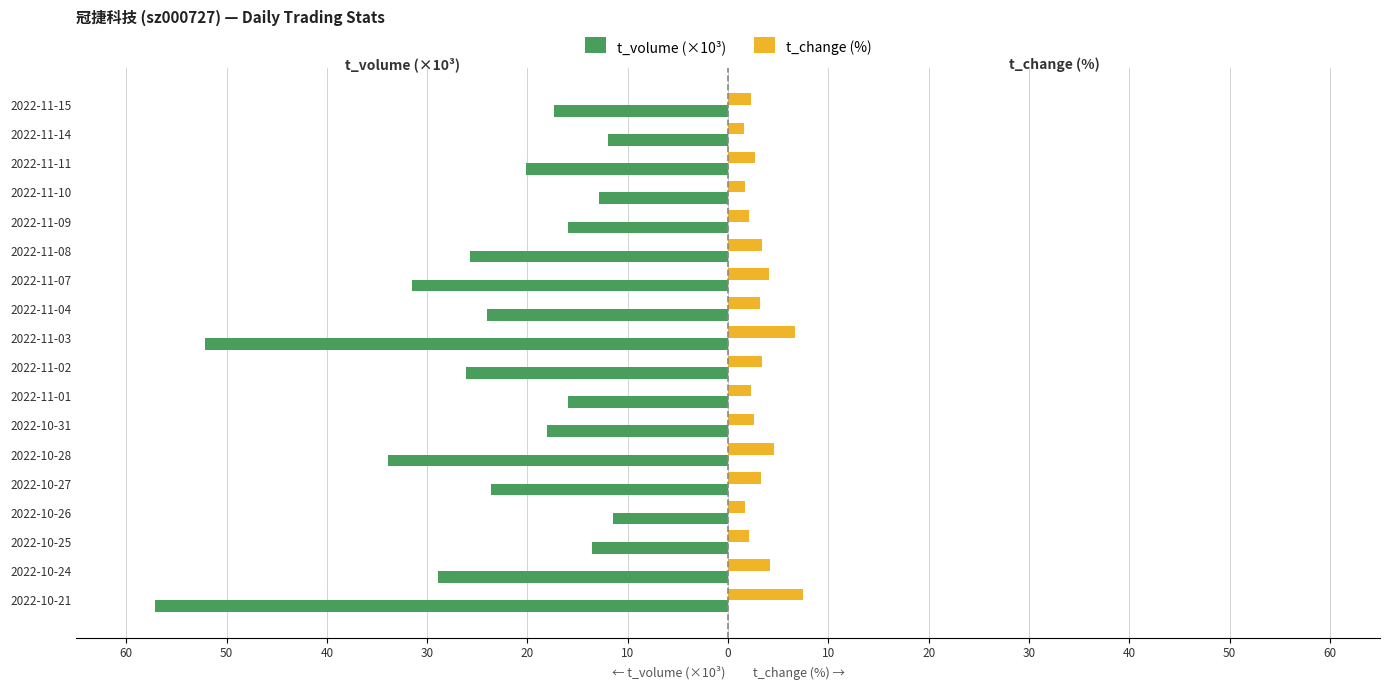

What are all the series names shown in the legend?

t_volume (×10³), t_change (%)